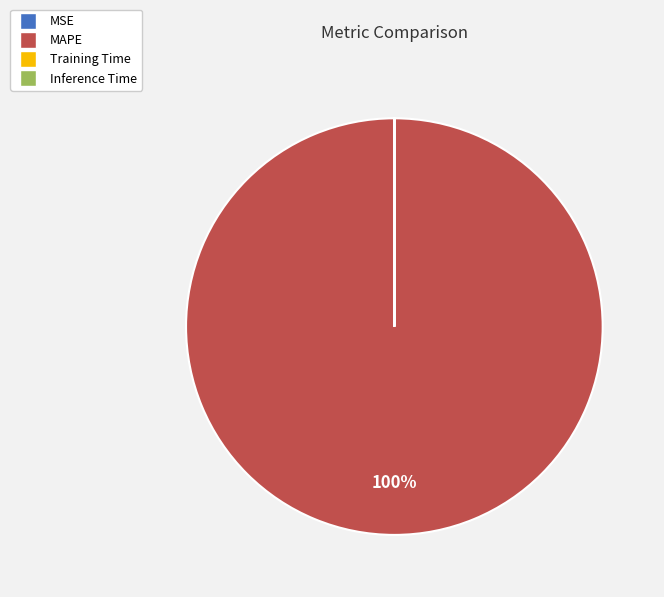

Does MAPE account for over 50% of the chart?

Yes